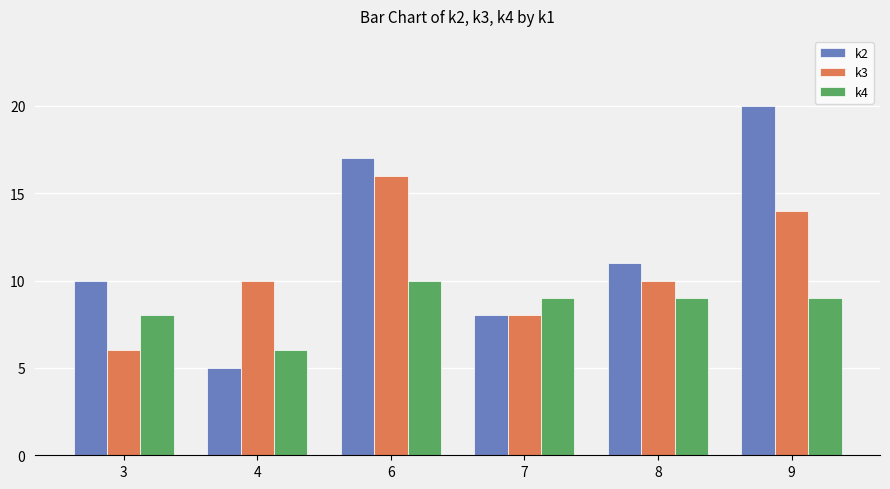

Rank the series by their maximum value, from lowest to highest.

k4, k3, k2